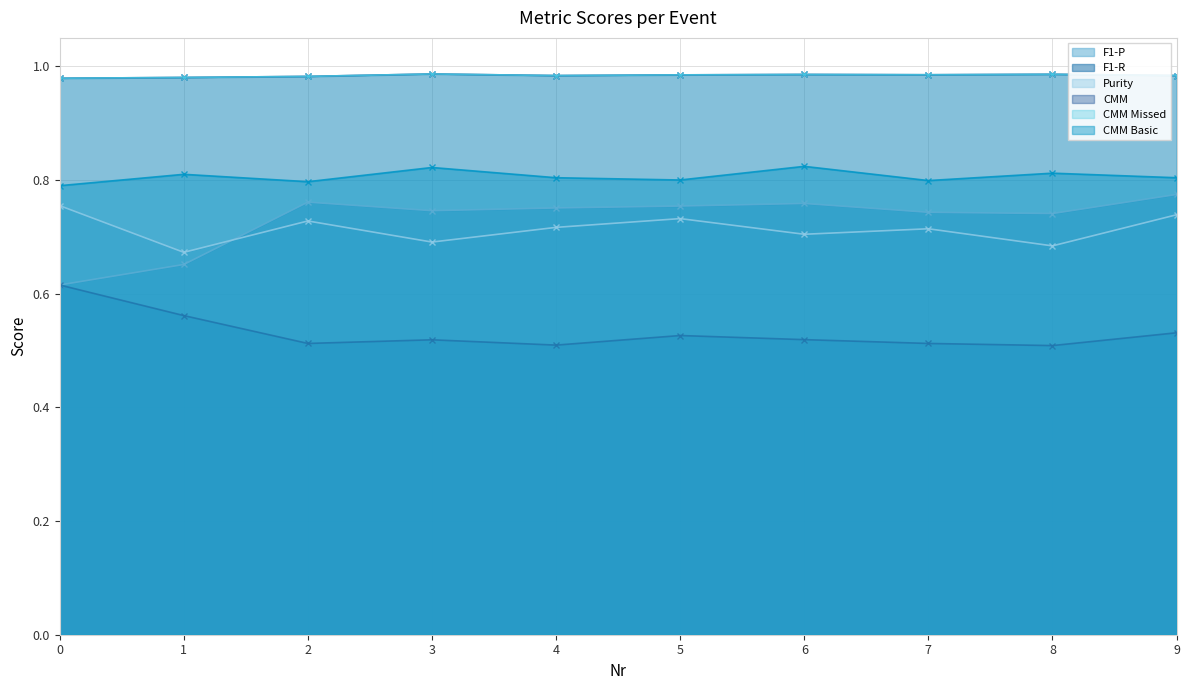

Is the value of Purity at 4 greater than the value of CMM at 2?

No